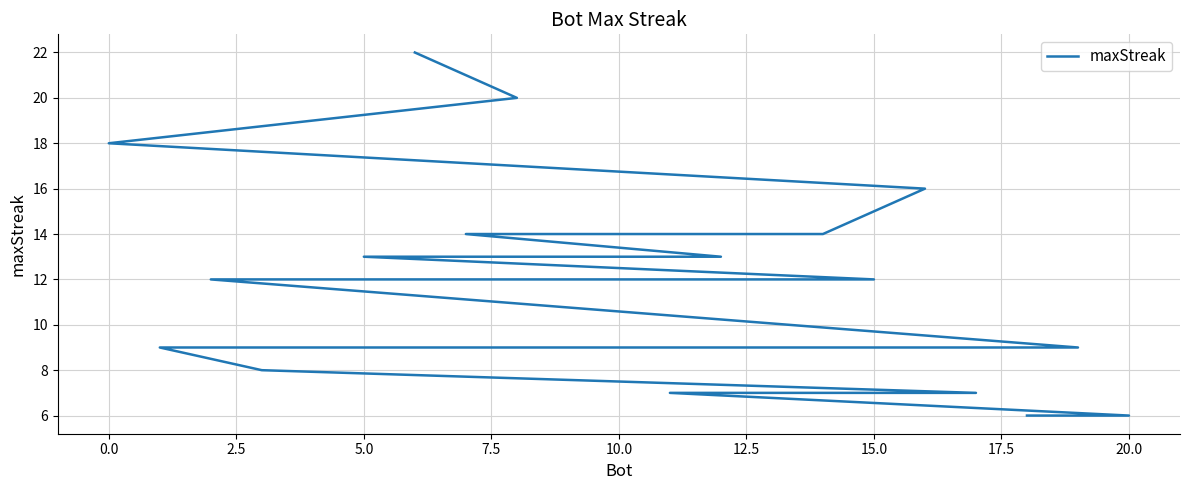

True or false: the data shows 4 at 22.5.

False